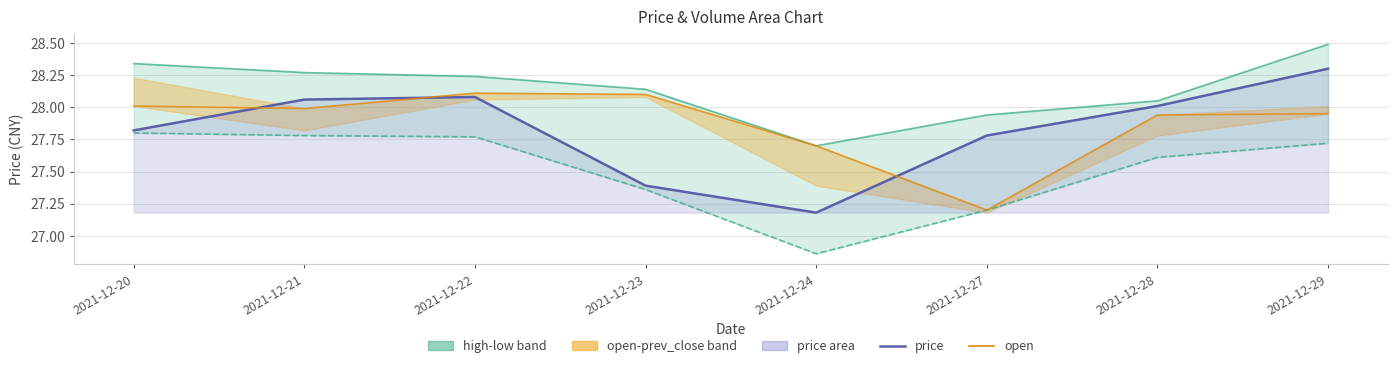

True or false: price and open intersect in this chart.

True